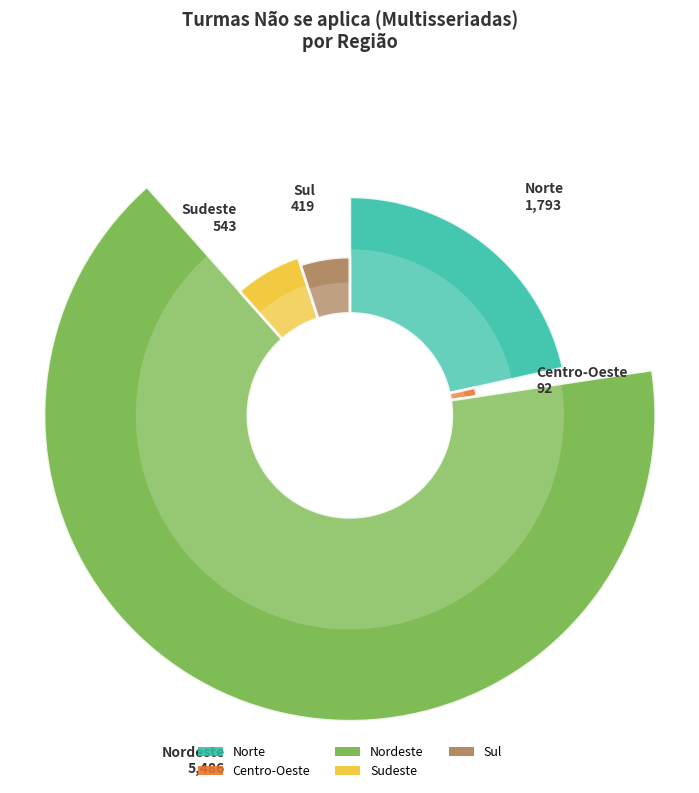

True or false: Centro-Oeste accounts for 1% of the total.

True